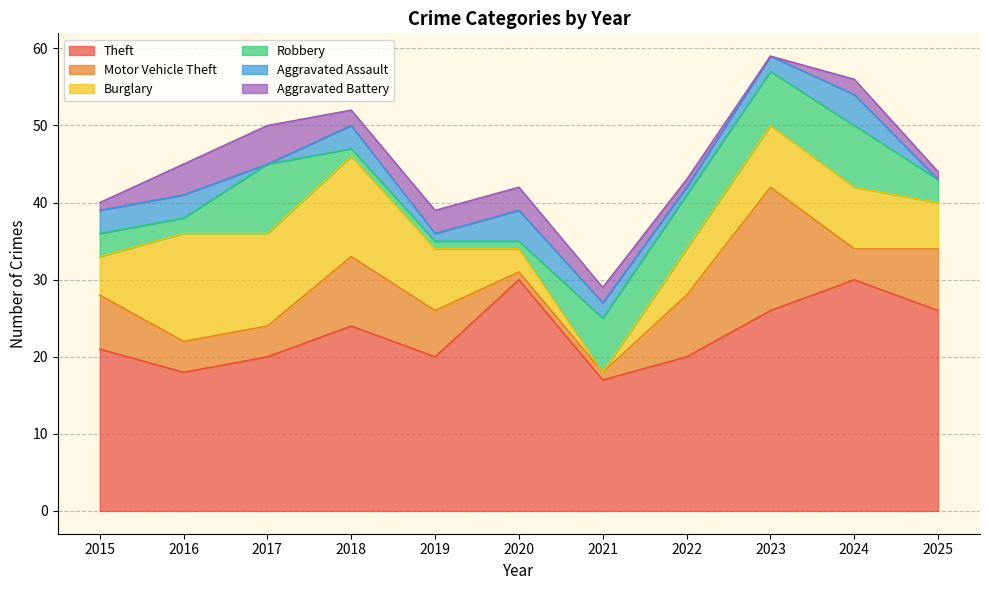

What is the minimum value for Motor Vehicle Theft?

1